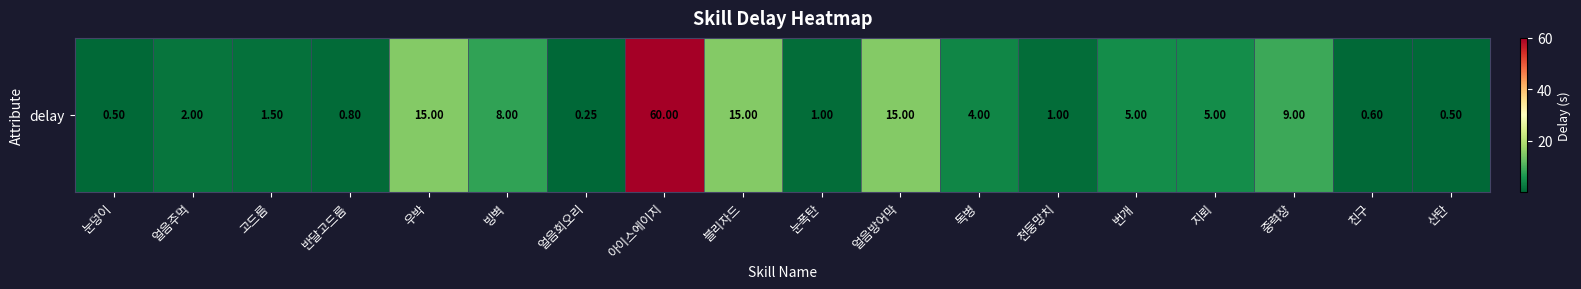

What is the minimum value shown in the chart?

0.2